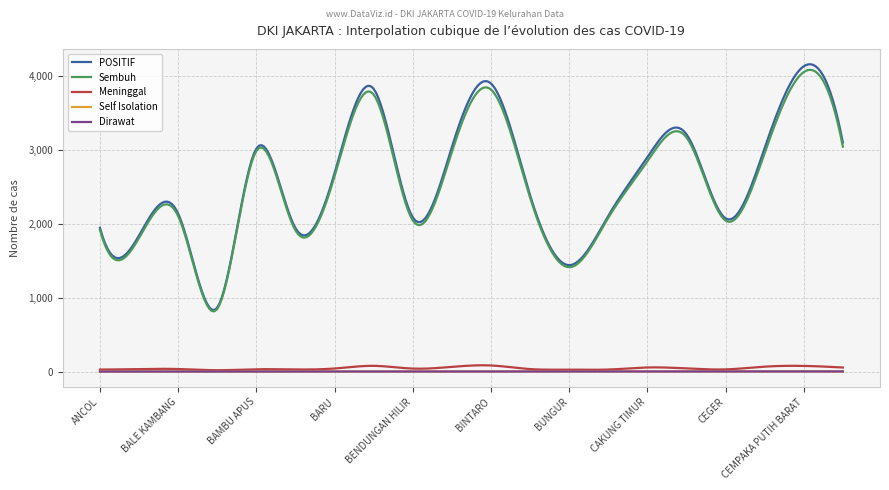

True or false: POSITIF and Meninggal intersect in this chart.

False